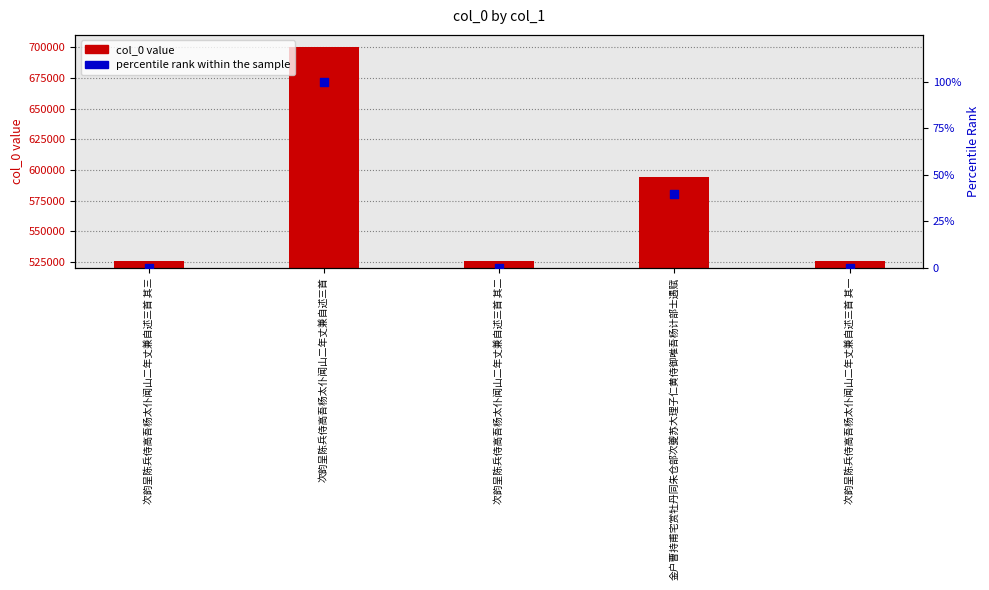

At which category is the sum across all series the highest?

次韵呈陈兵侍高吾杨太仆闻山二年丈兼自述三首